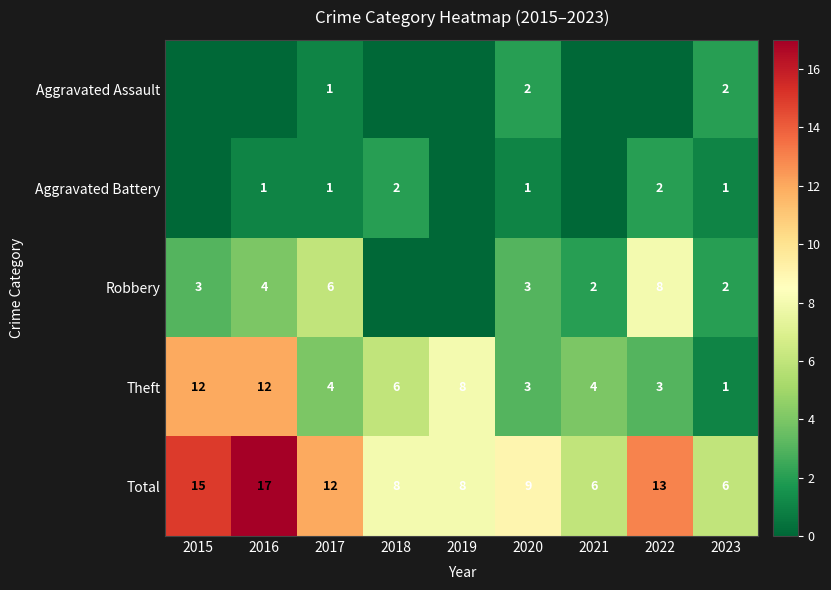

Between 2017 and 2023, which series saw the biggest shift?

Total